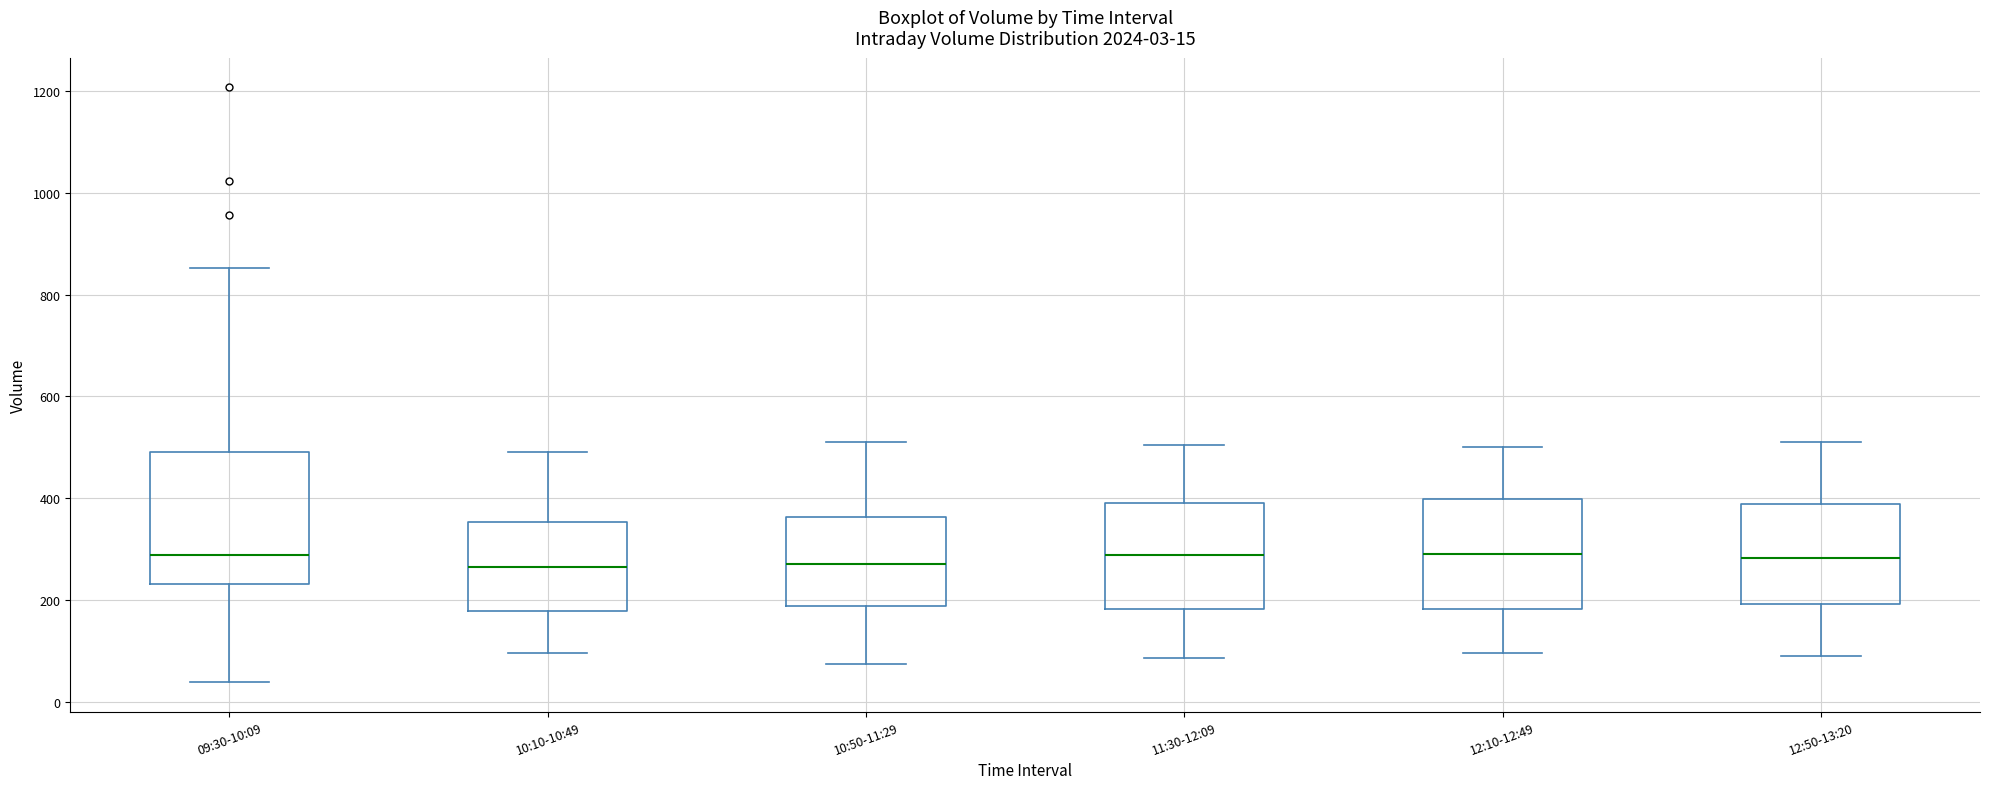

Which box is the tallest, from its lower edge to its upper edge?

09:30-10:09